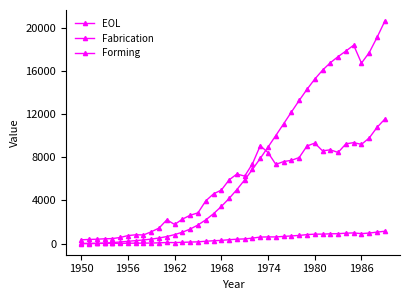

How many data points in Fabrication are above 6252?

20